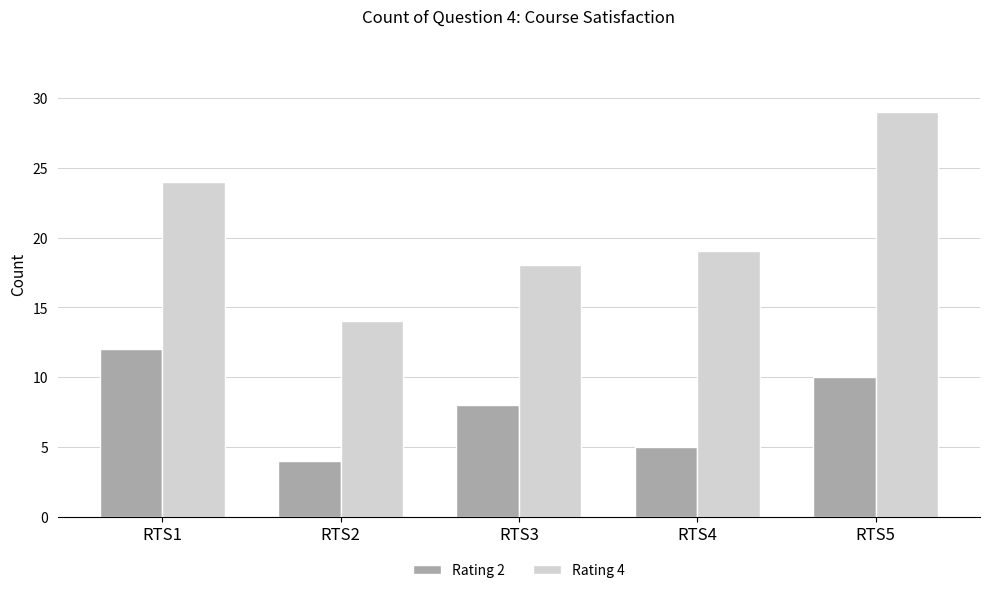

Which category has the highest value in the Rating 4 series?

RTS5